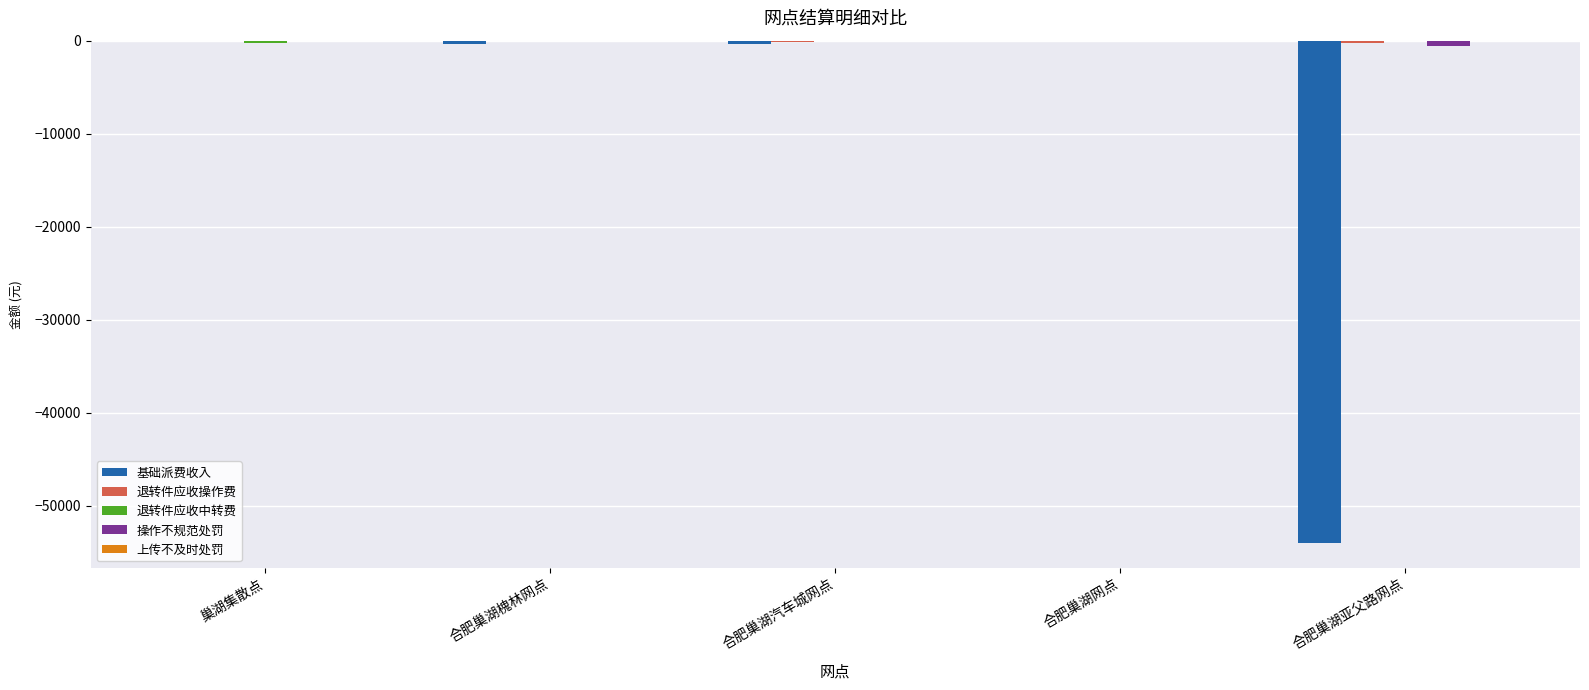

Between 合肥巢湖网点 and 合肥巢湖亚父路网点, which series saw the biggest shift?

基础派费收入